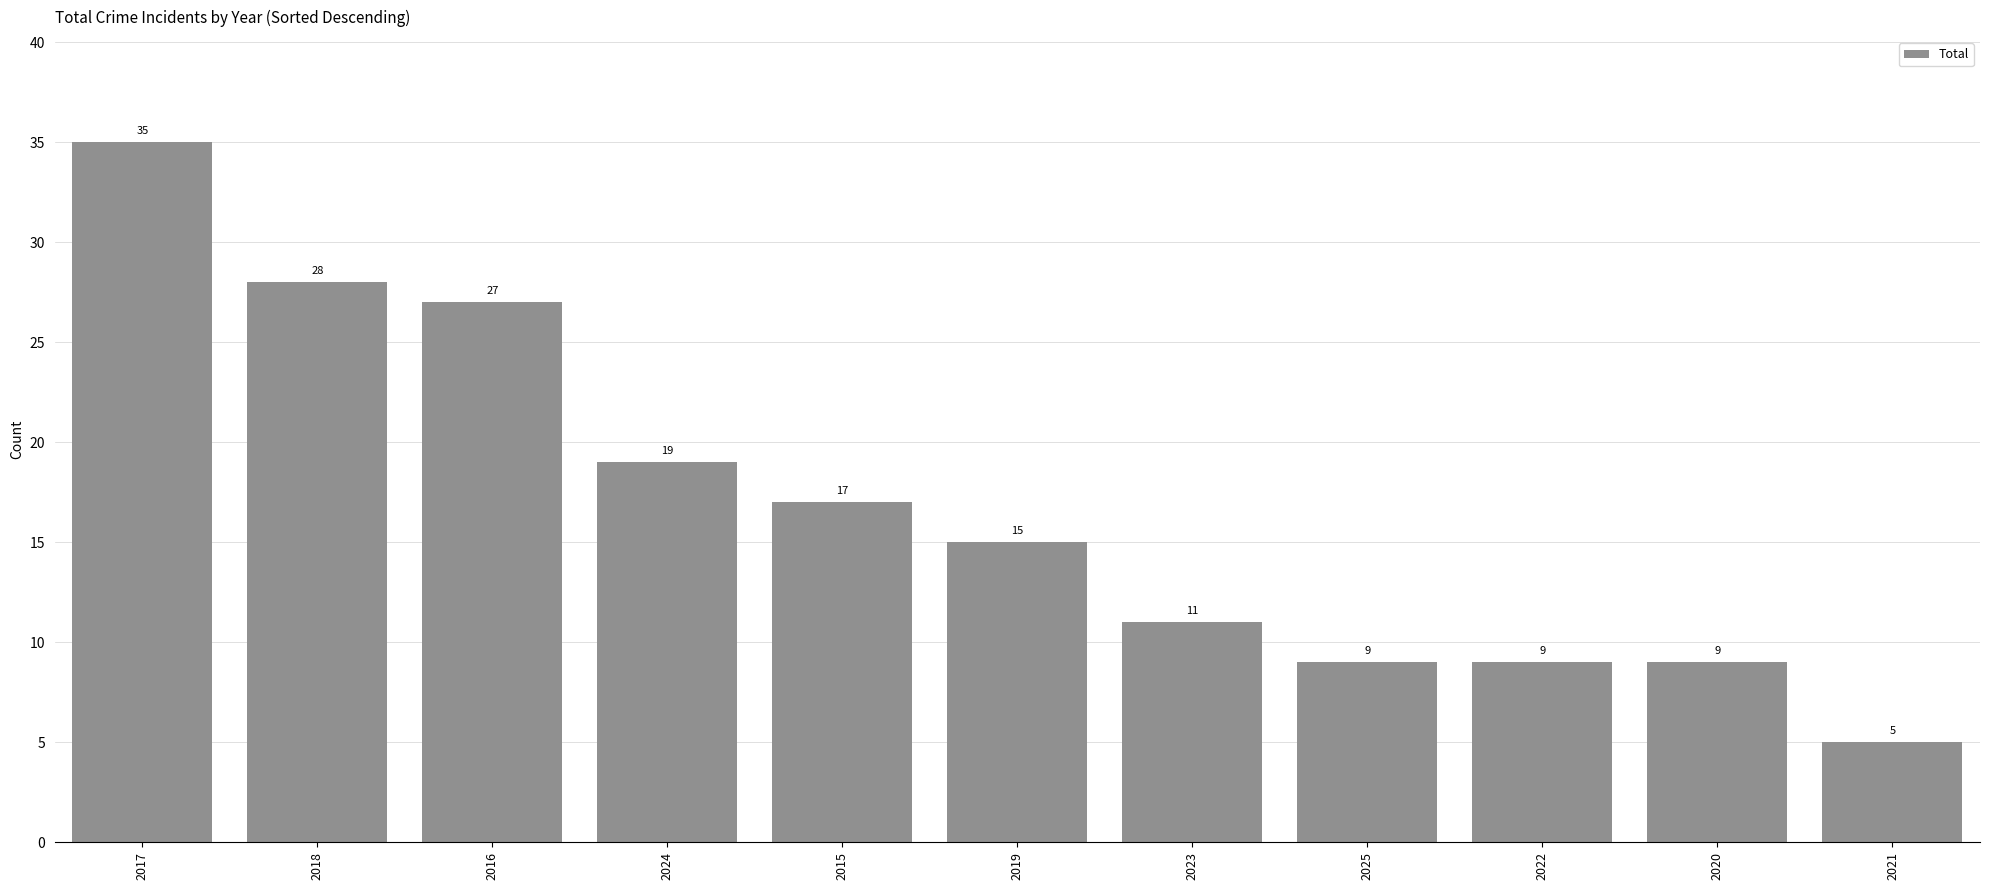

True or false: the data shows 11 at 2023.

True